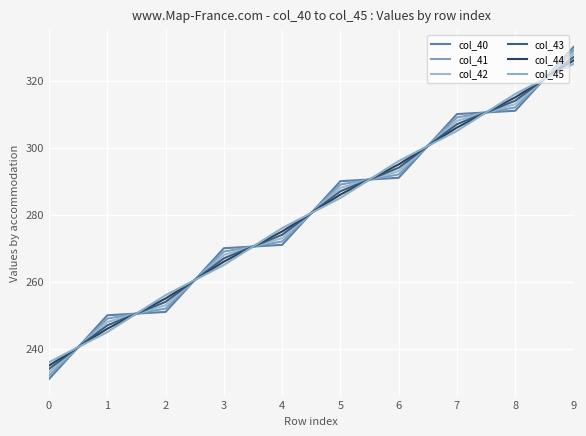

How many lines are shown in the chart?

6